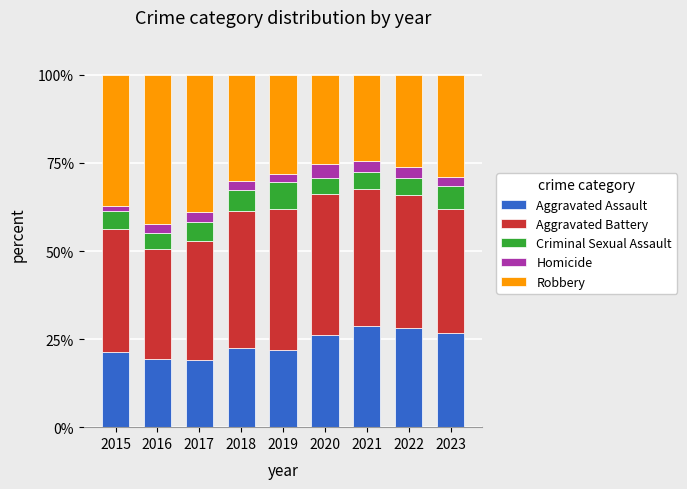

What is the value of the Aggravated Assault bar at the 6th from the left?

26.2